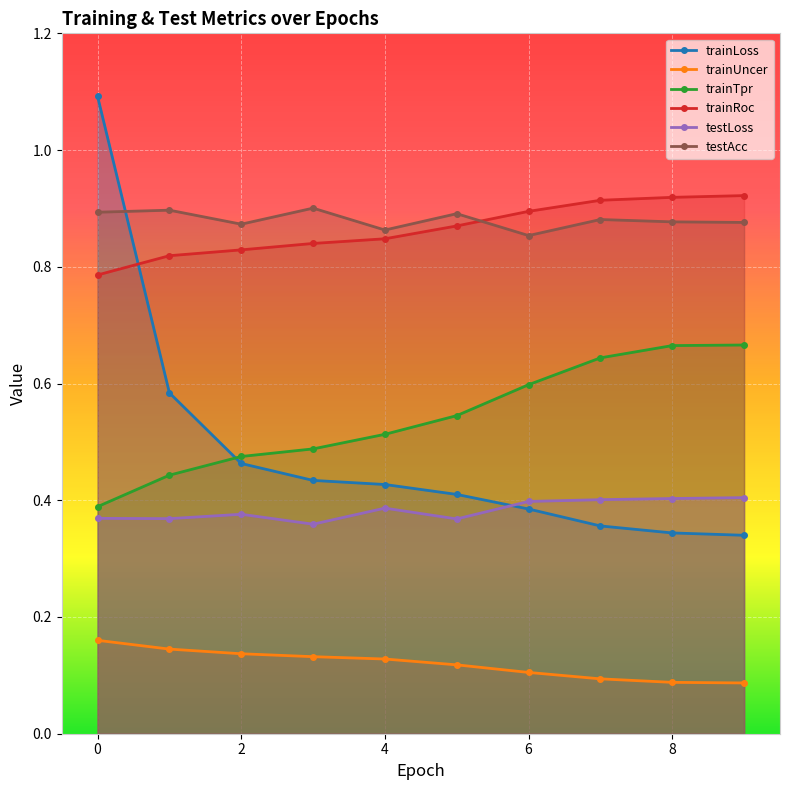

Rank the series by their maximum value, from lowest to highest.

trainUncer, testLoss, trainTpr, testAcc, trainRoc, trainLoss